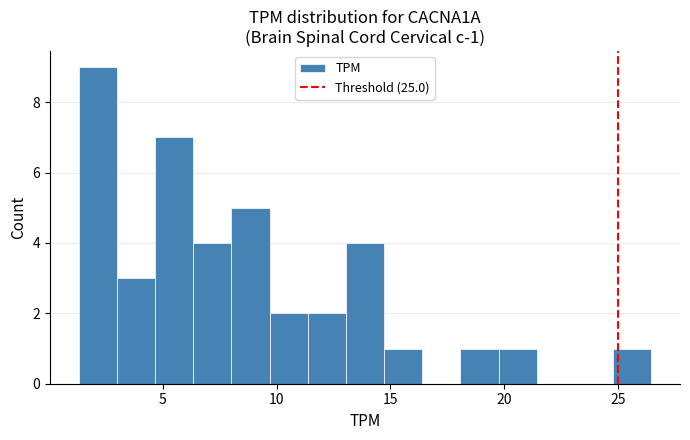

Around what value on the x-axis is the tallest bar? Give the approximate position of its centre, as read against the axis.

2.0